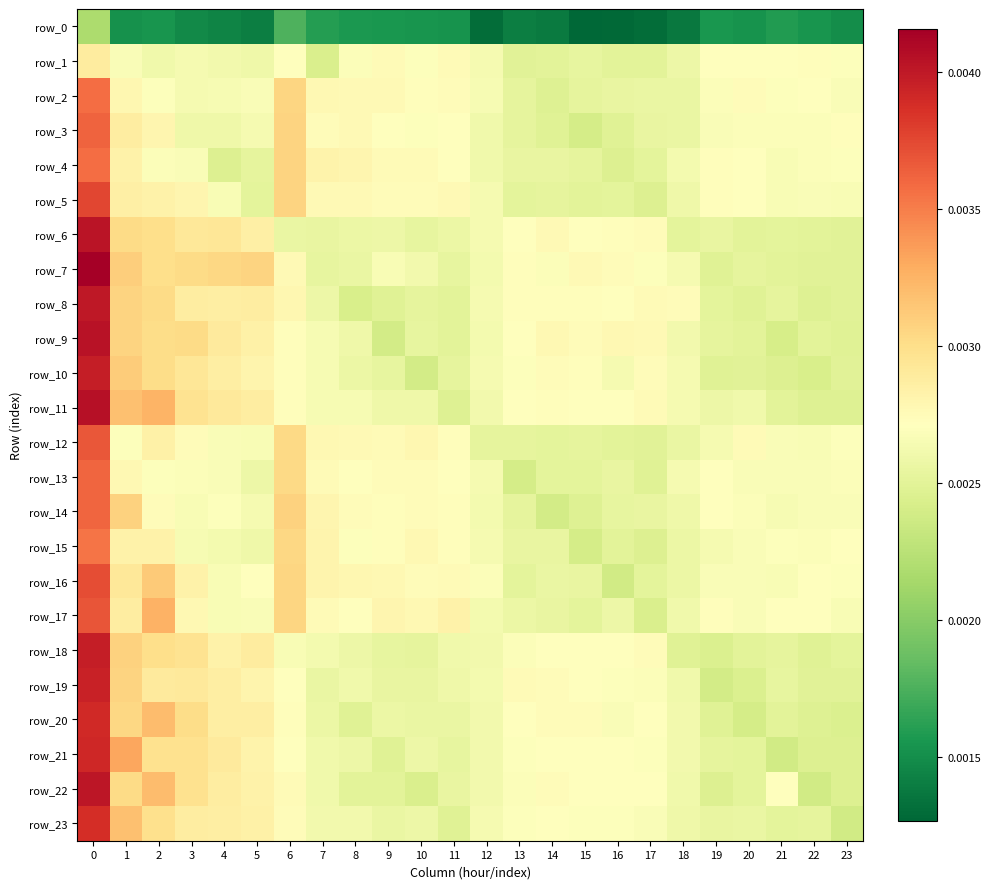

What is the total value across all series at 1?

0.1